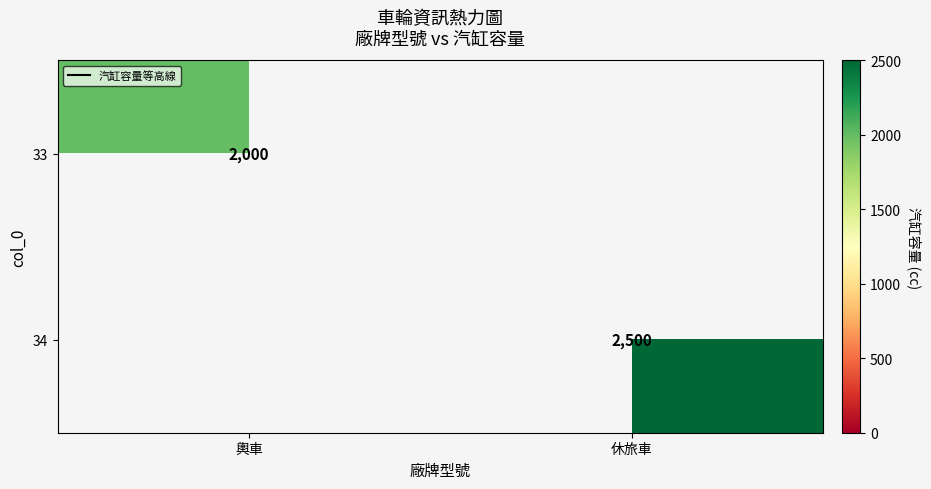

At which category does the chart reach its peak across all series?

休旅車